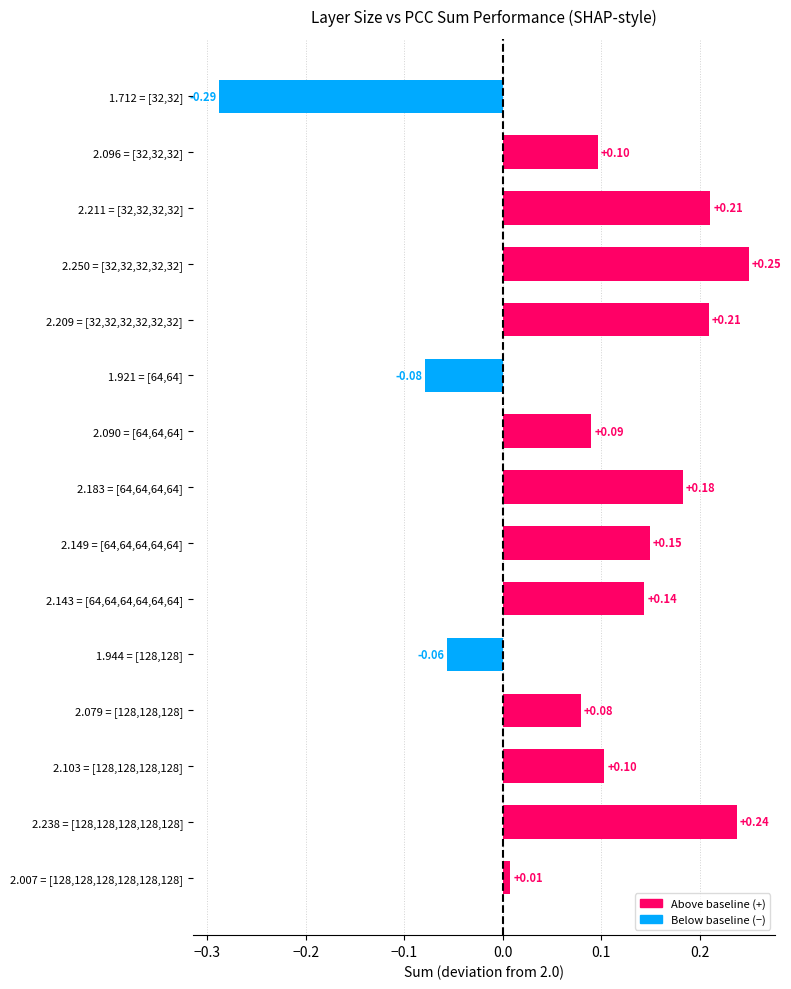

Where is the data nearest to the value 0?

2.007 = [128,128,128,128,128,128]